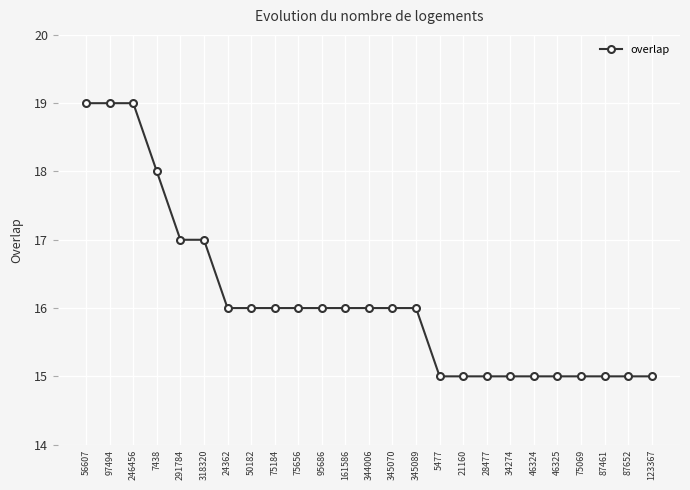

What is the change in value from 56607 to 75184?

-3